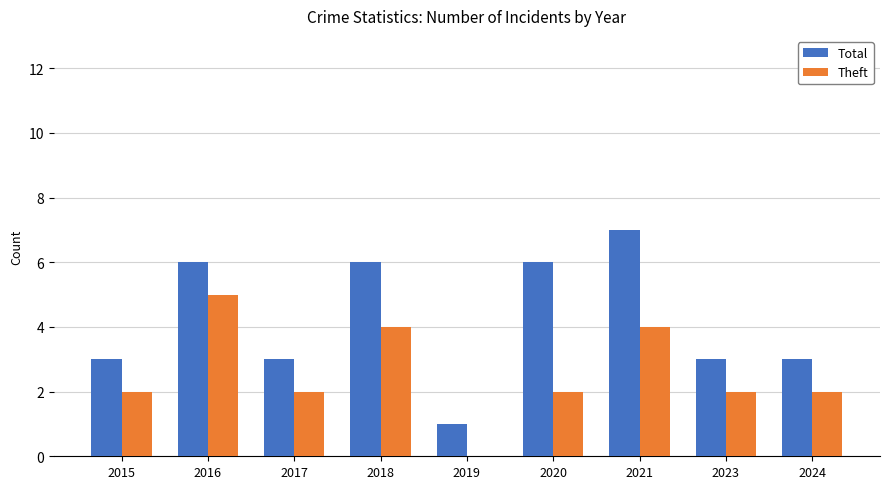

Read the Total value at 2024.

3